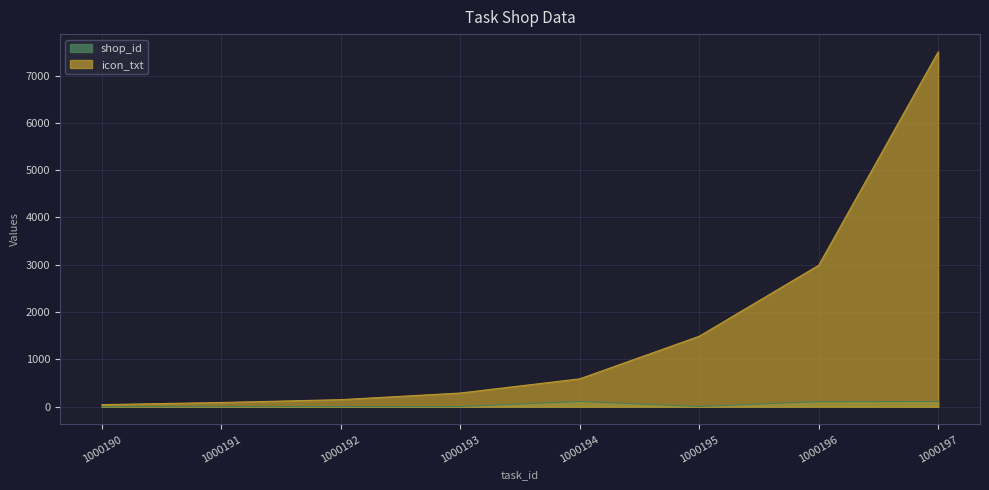

True or false: icon_txt and shop_id cross at least once.

False